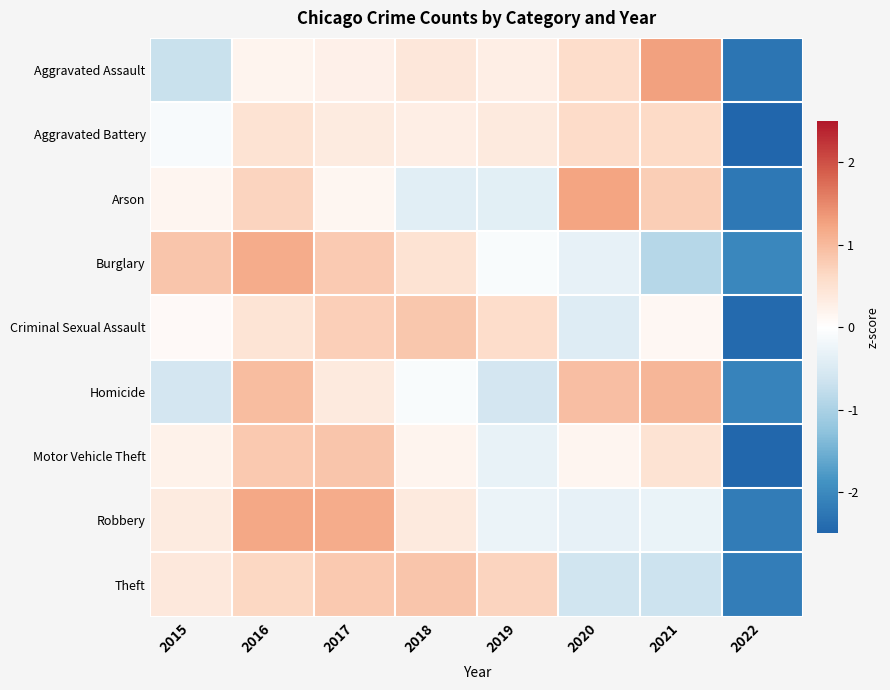

Which has a higher value, 2022 or 2020?

2020